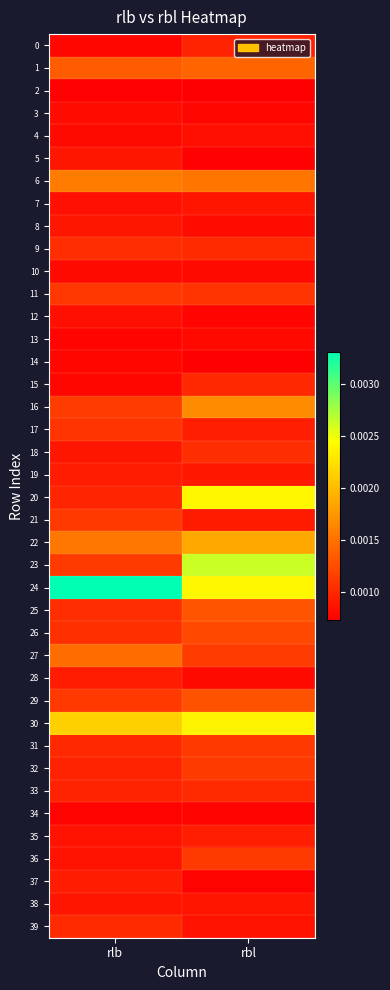

Which series changed the most between rlb and rbl?

23